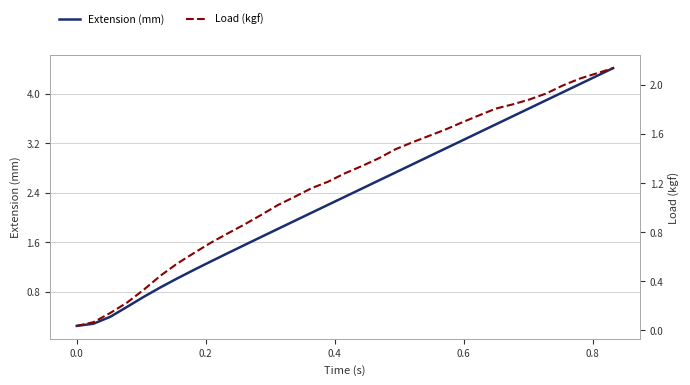

Reading right to left, extract all data points from this chart.

Extension (mm): 4.4	4.3	4.2	4.0	3.9	3.8	3.6	3.5	3.4	3.2	3.1	3.0	2.9	2.7	2.6	2.5	2.3	2.2	2.1	1.9	1.8	1.7	1.6	1.4	1.3	1.2	1.0	0.9	0.7	0.6	0.4	0.3	0.2
Load (kgf): 2.1	2.1	2.1	2.0	1.9	1.9	1.8	1.8	1.8	1.7	1.6	1.6	1.5	1.5	1.4	1.3	1.3	1.2	1.2	1.1	1.0	0.9	0.9	0.8	0.7	0.6	0.5	0.4	0.3	0.2	0.1	0.1	0.0